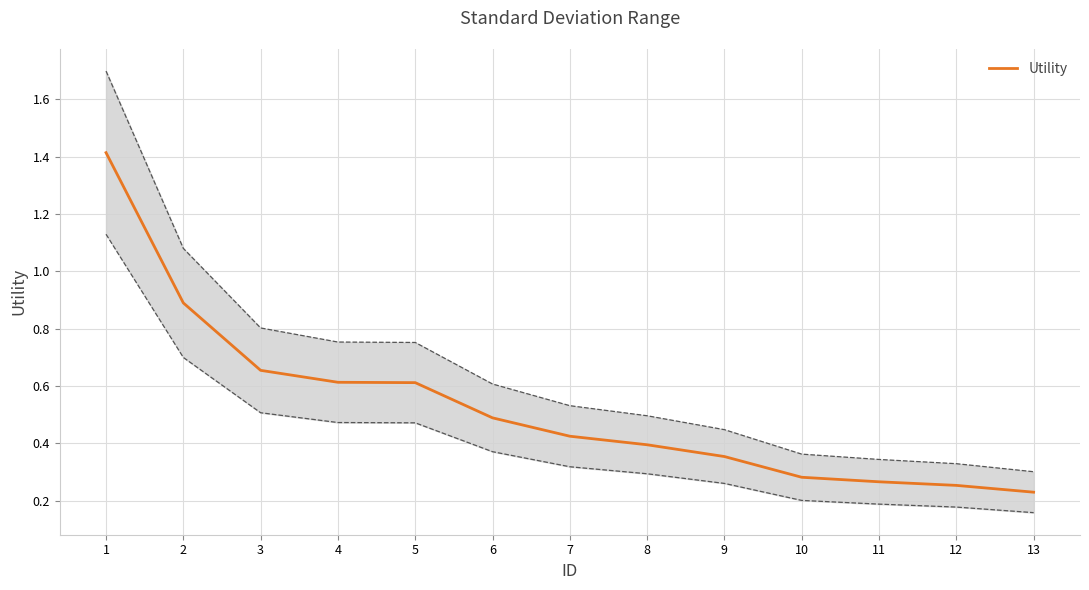

Does the chart have visible grid lines?

Yes